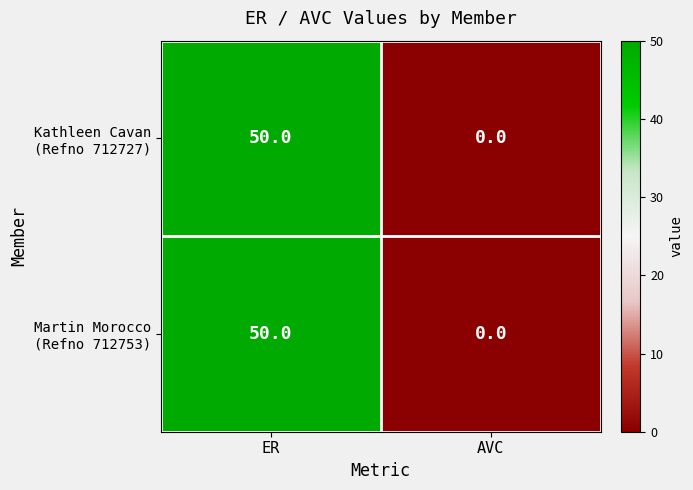

What is the total value across all series at ER?

100